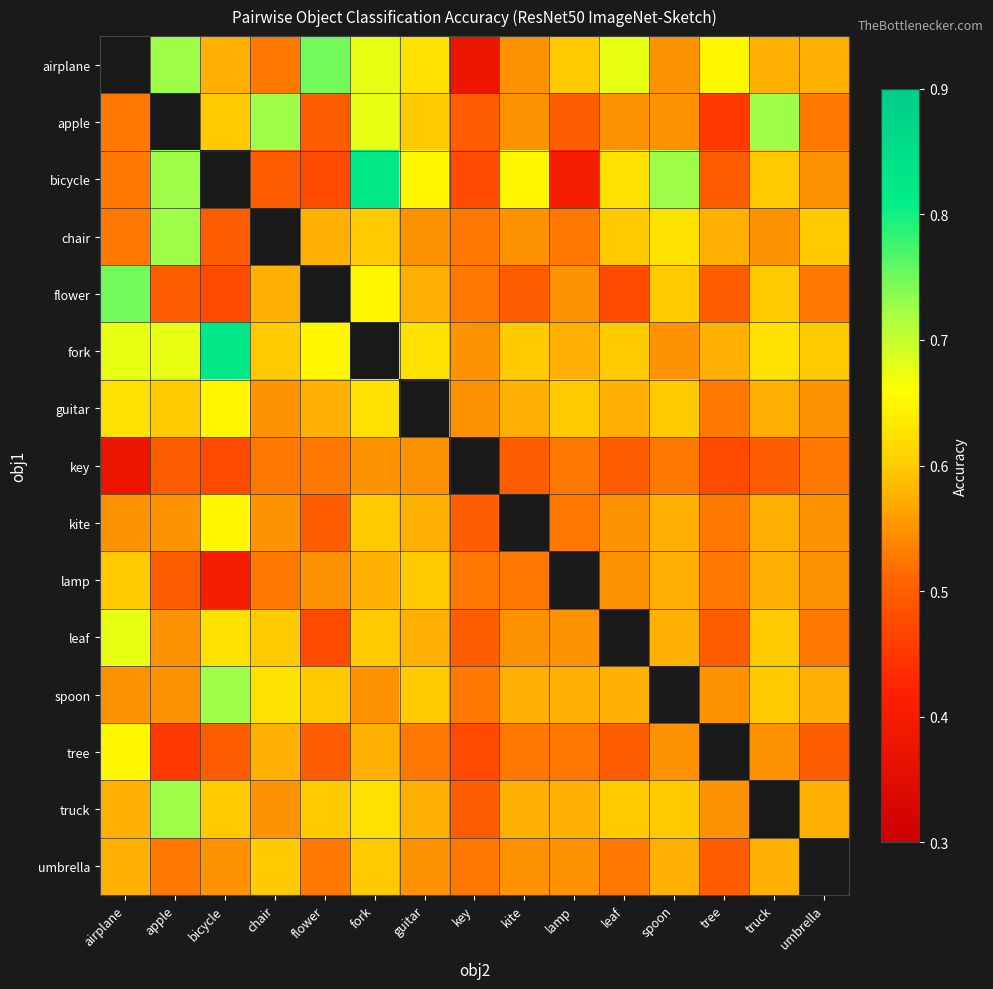

Is the value of fork at apple greater than the value of bicycle at lamp?

Yes